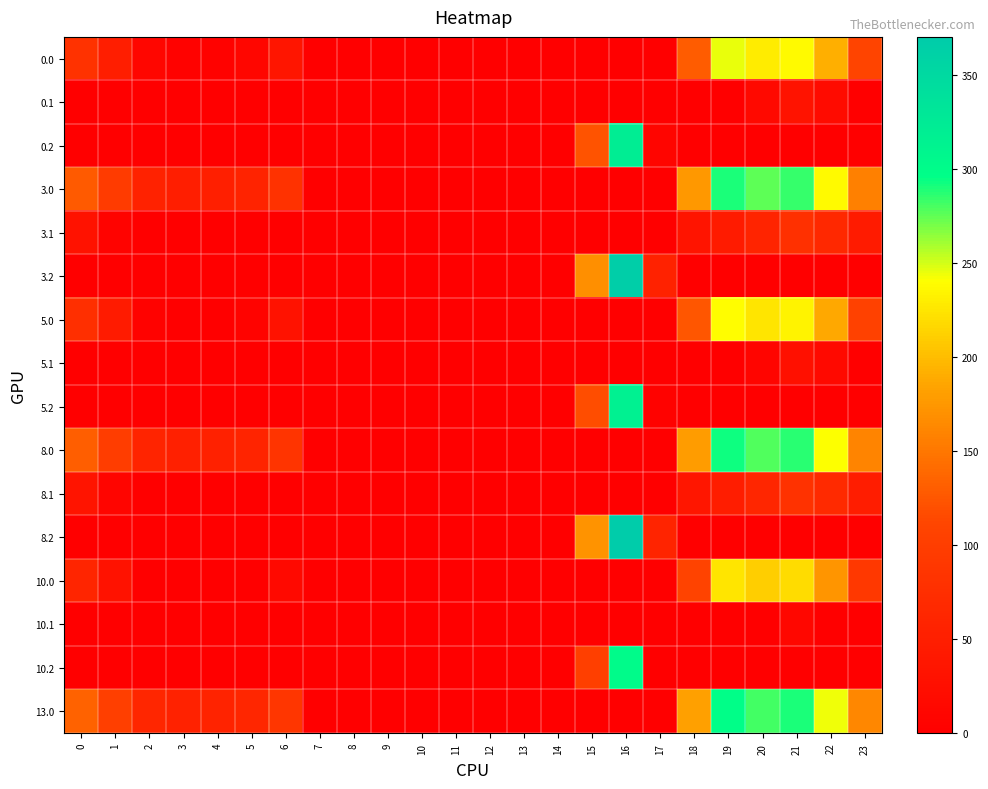

At 16, list the series in order from largest to smallest.

8.2, 3.2, 0.2, 5.2, 10.2, 8.0, 8.1, 0.0, 0.1, 3.0, 3.1, 5.0, 5.1, 10.0, 10.1, 13.0